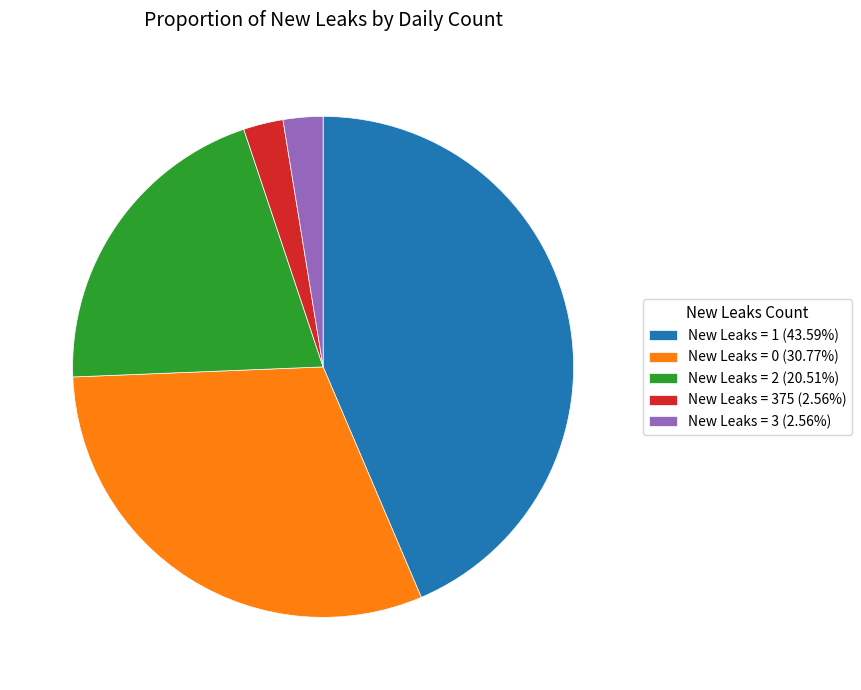

How many slices are in this pie chart?

5